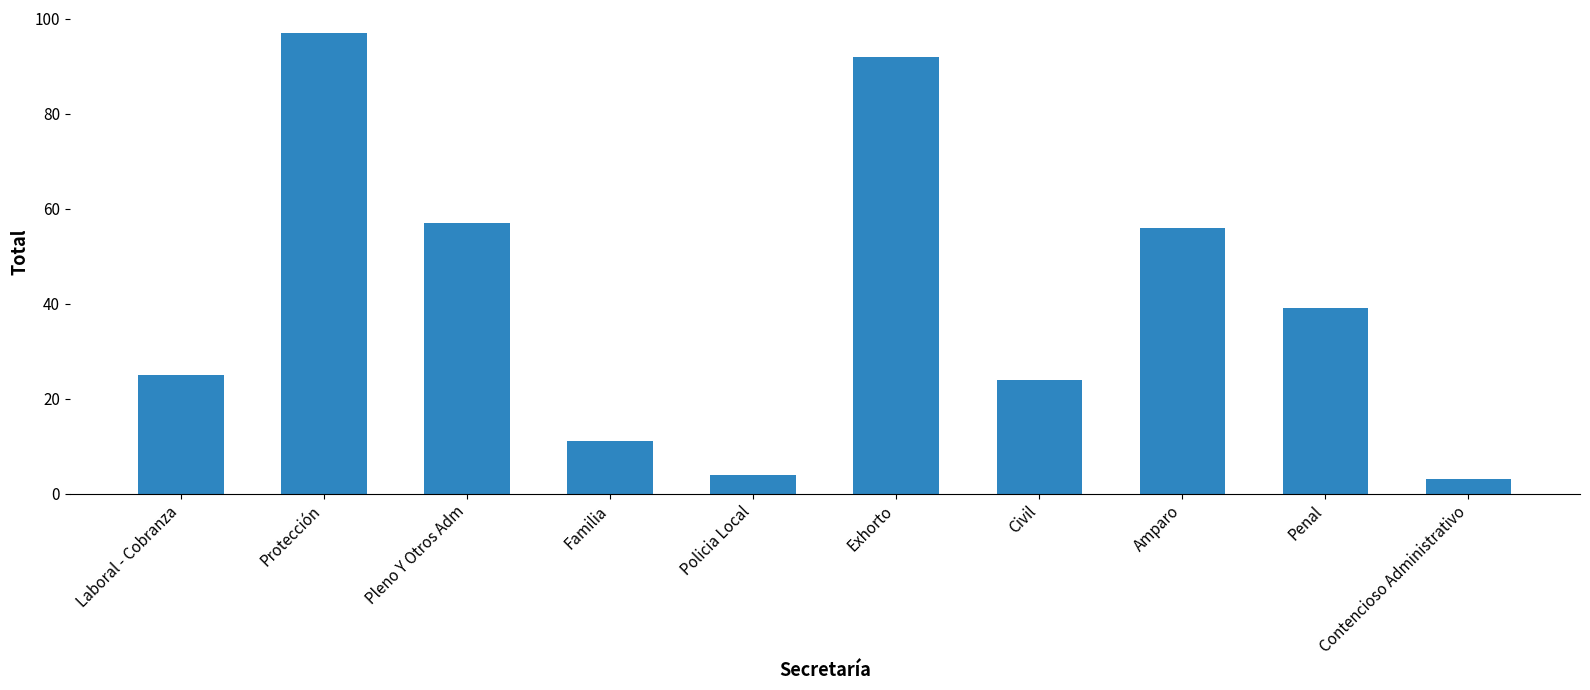

What is the value of the 7th bar from the left?

24